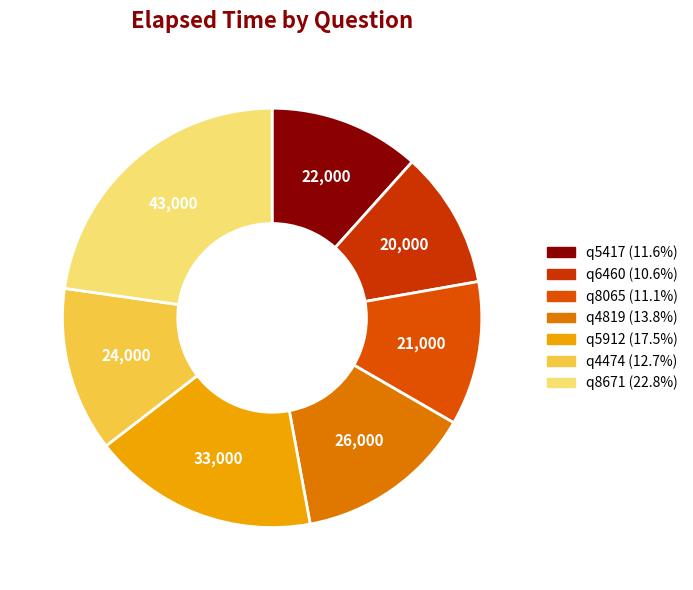

To the nearest percent, what percentage of the pie is q5417?

12%